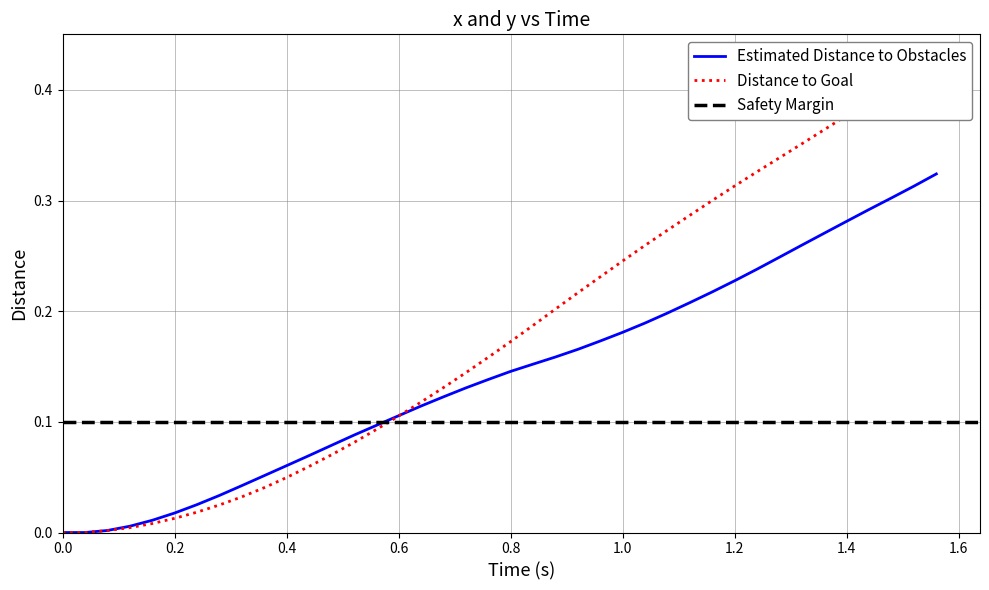

True or false: Estimated Distance to Obstacles has a value of 0.1 at 1.4.

False